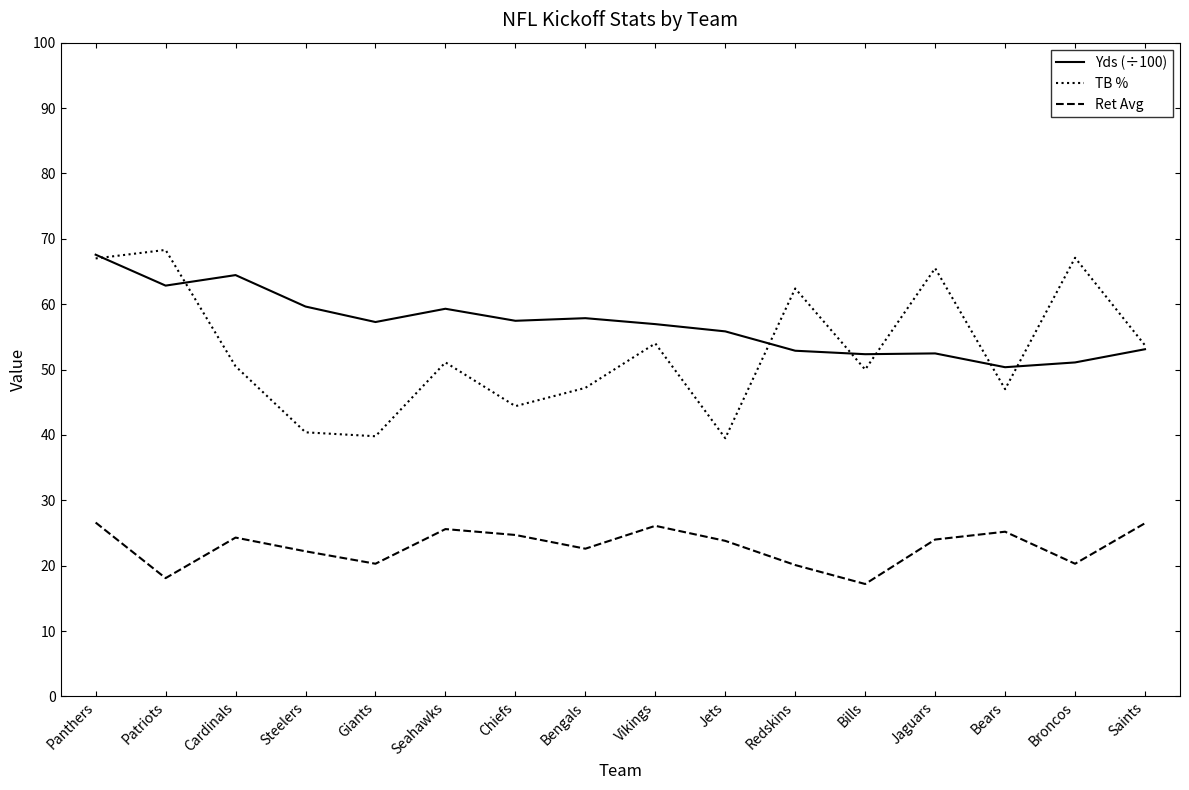

In TB %, how many points are lower than both neighbors (excluding endpoints)?

5